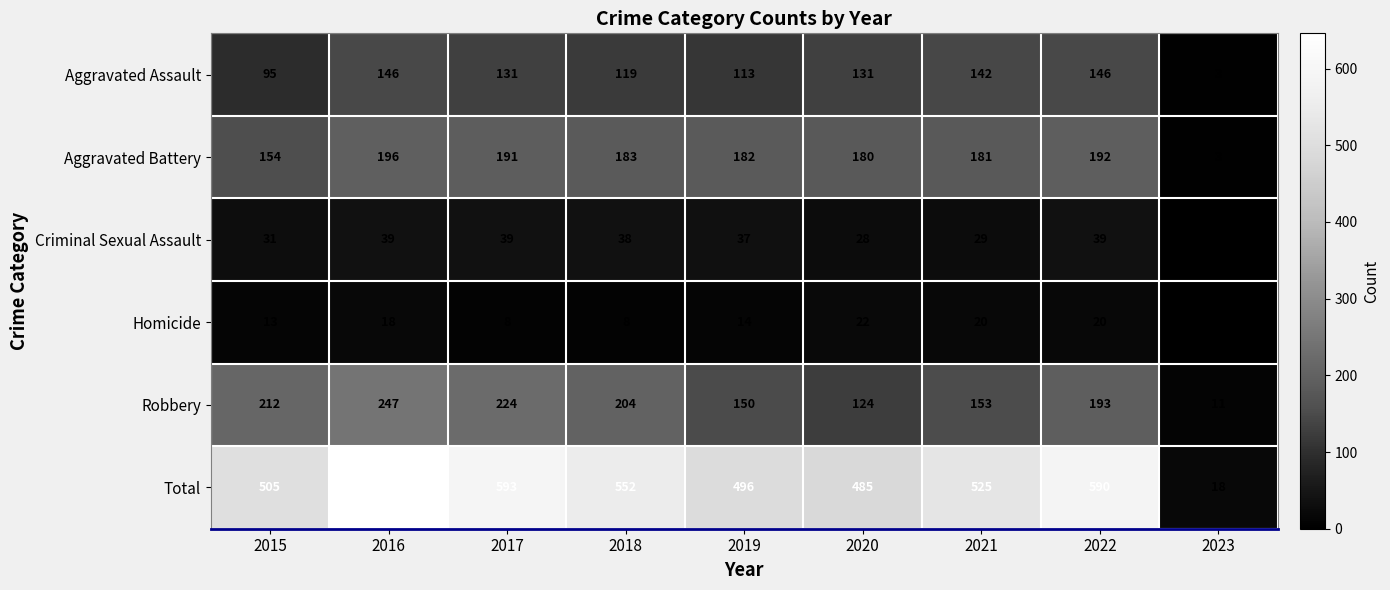

At which label is Robbery closest to 129?

2020